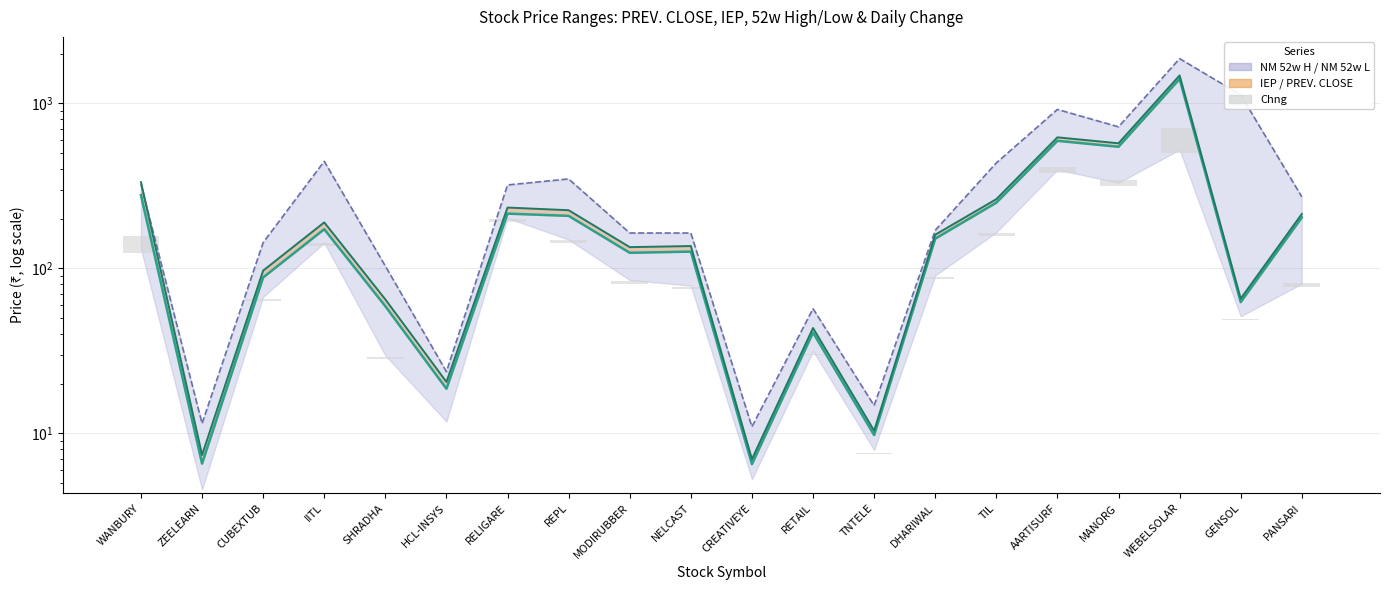

The value at CUBEXTUB is 1.7. True or false?

True